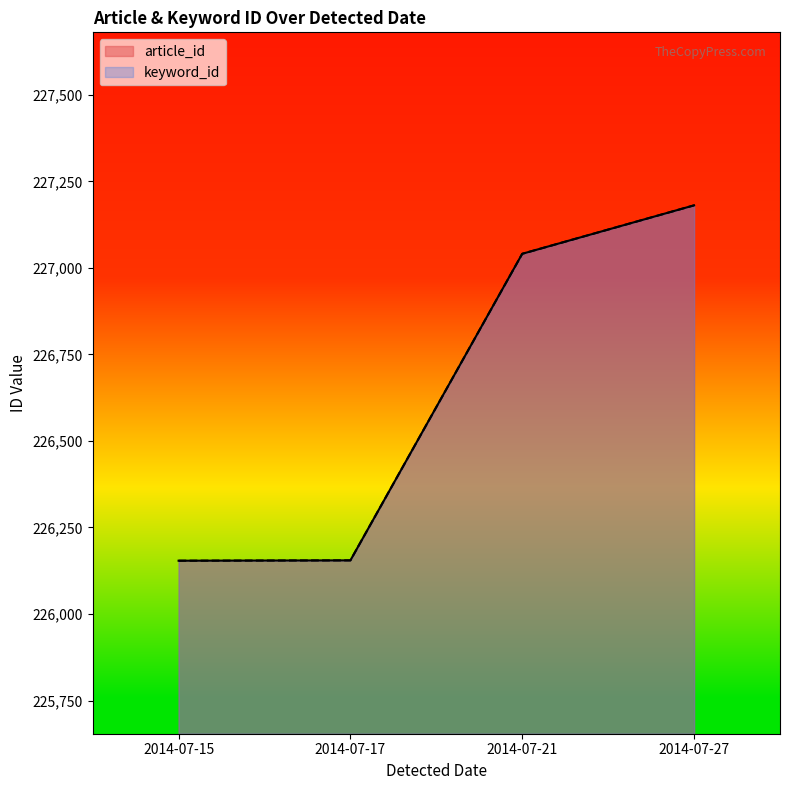

Which category has the highest value across all series?

2014-07-27